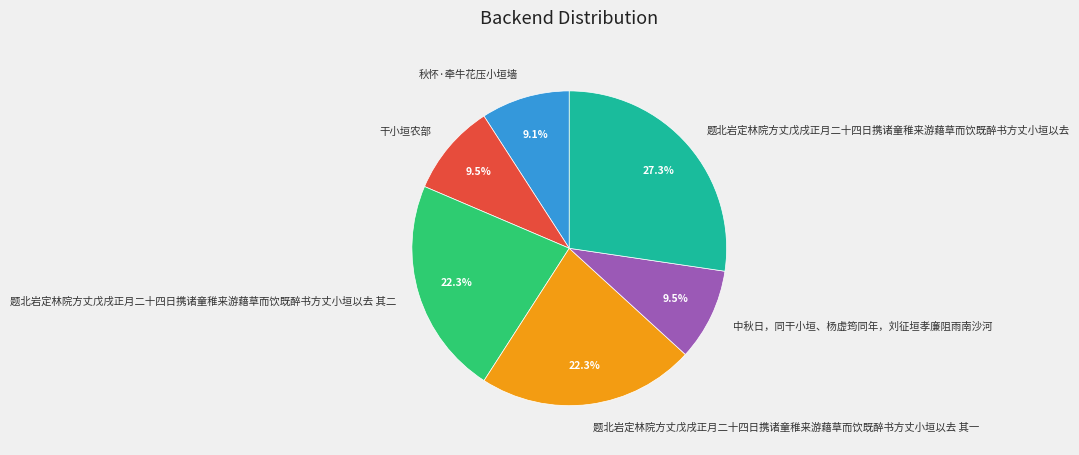

Between 题北岩定林院方丈戊戌正月二十四日携诸童稚来游藉草而饮既醉书方丈小垣以去 and 中秋日，同干小垣、杨虚筠同年，刘征垣孝廉阻雨南沙河, which is larger?

题北岩定林院方丈戊戌正月二十四日携诸童稚来游藉草而饮既醉书方丈小垣以去